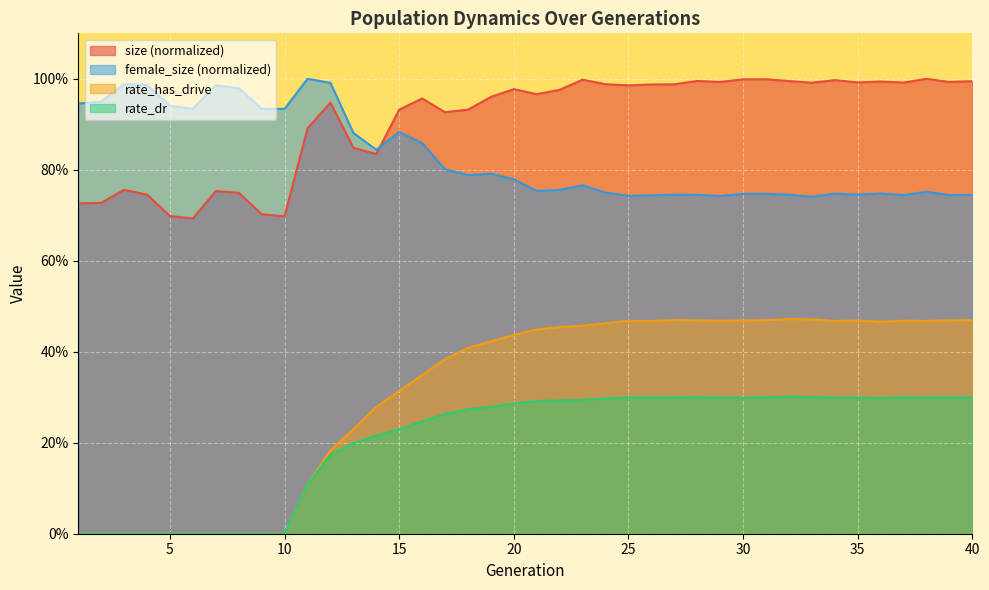

List the labels in order of rate_dr value, smallest first.

1, 2, 3, 4, 5, 6, 7, 8, 9, 10, 11, 12, 13, 14, 15, 16, 17, 18, 19, 20, 21, 22, 23, 24, 36, 30, 35, 34, 38, 29, 26, 39, 40, 37, 27, 25, 31, 28, 33, 32